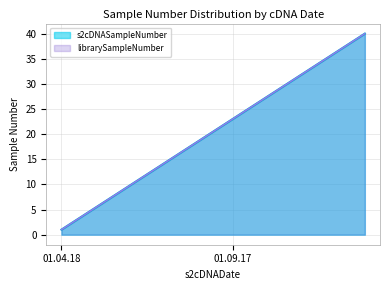

Reading left to right, what are all the values shown in this chart?

s2cDNASampleNumber: 01.04.18=1	01.04.18=2	01.04.18=3	01.04.18=4	01.04.18=5	01.04.18=6	01.04.18=7	01.04.18=8	01.04.18=9	01.04.18=10	01.04.18=11	01.04.18=12	01.04.18=13	01.04.18=14	01.04.18=15	01.04.18=16	01.04.18=17	01.04.18=18	01.04.18=19	01.04.18=20	01.04.18=21	01.04.18=22	01.09.17=23	01.09.17=24	01.09.17=25	01.09.17=26	01.09.17=27	01.09.17=28	01.09.17=29	01.09.17=30	01.09.17=31	01.09.17=32	01.09.17=33	01.09.17=34	01.09.17=35	01.09.17=36	01.09.17=37	01.09.17=38	01.09.17=39	01.09.17=40
librarySampleNumber: 01.04.18=1	01.04.18=2	01.04.18=3	01.04.18=4	01.04.18=5	01.04.18=6	01.04.18=7	01.04.18=8	01.04.18=9	01.04.18=10	01.04.18=11	01.04.18=12	01.04.18=13	01.04.18=14	01.04.18=15	01.04.18=16	01.04.18=17	01.04.18=18	01.04.18=19	01.04.18=20	01.04.18=21	01.04.18=22	01.09.17=23	01.09.17=24	01.09.17=25	01.09.17=26	01.09.17=27	01.09.17=28	01.09.17=29	01.09.17=30	01.09.17=31	01.09.17=32	01.09.17=33	01.09.17=34	01.09.17=35	01.09.17=36	01.09.17=37	01.09.17=38	01.09.17=39	01.09.17=40